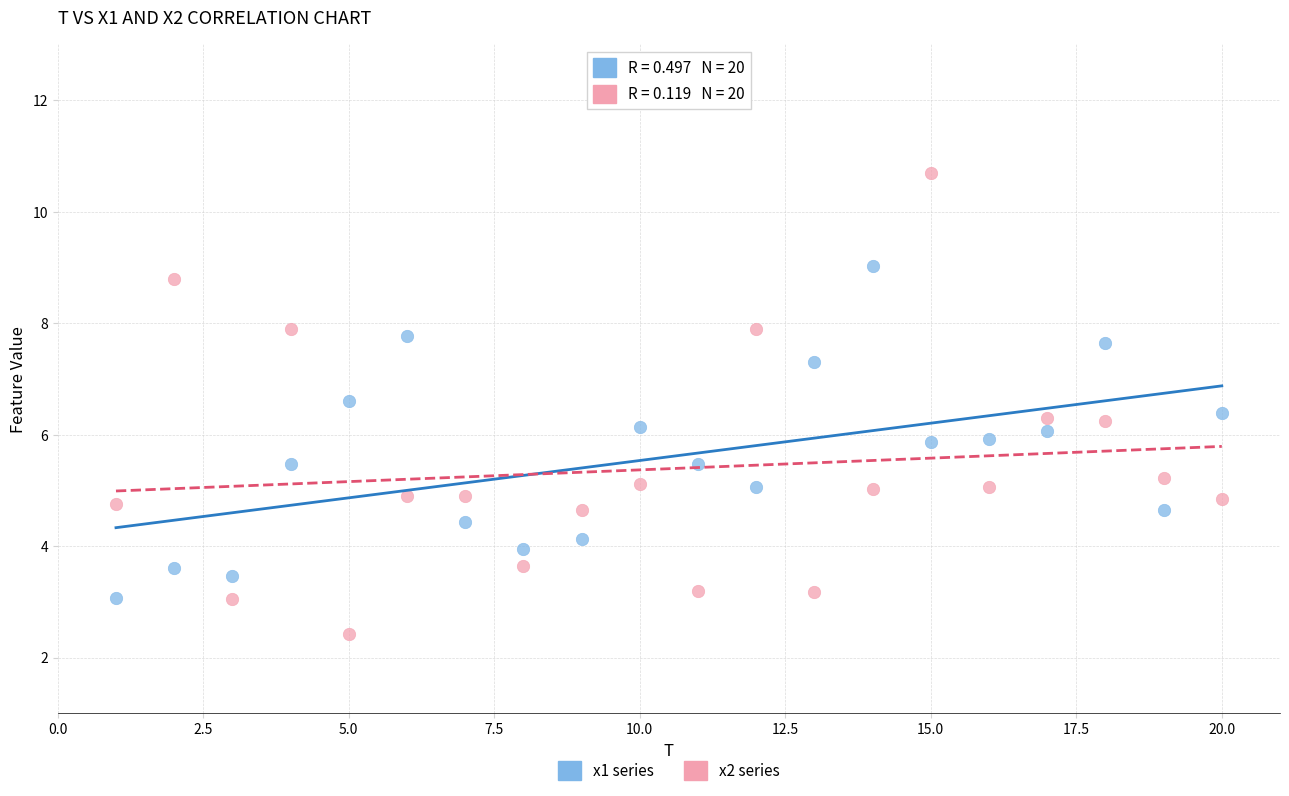

Across all data points, what is the range of Y values (max minus min)?

8.3